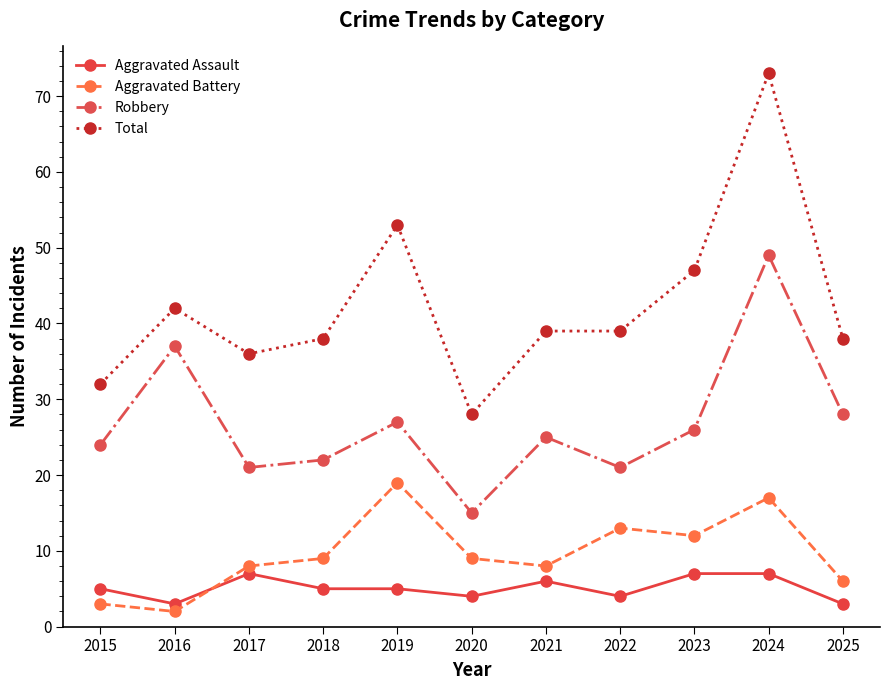

At which label does Aggravated Battery reach its minimum?

2016